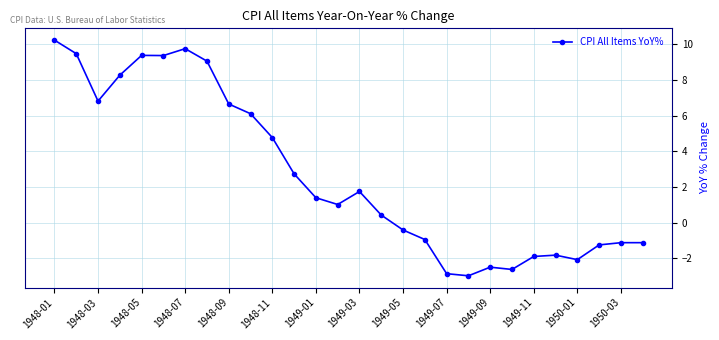

True or false: the data has more than 0 interior local peaks.

True